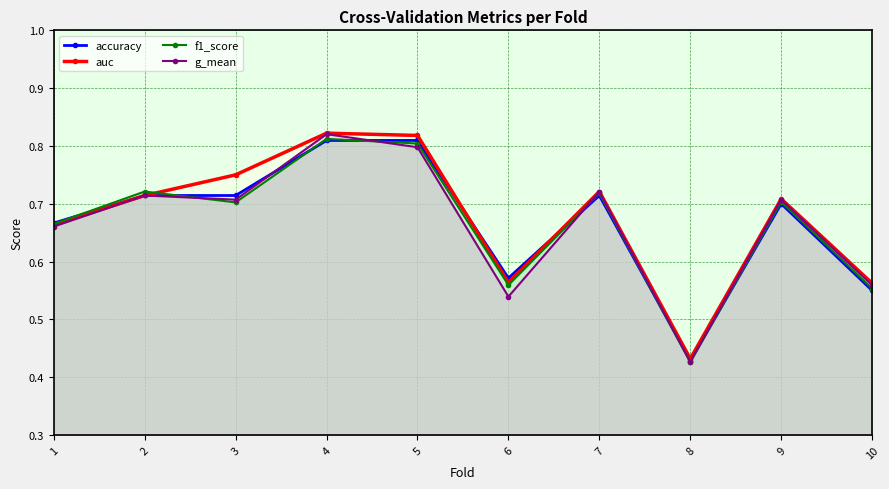

How many interior local valleys does the accuracy series have?

2